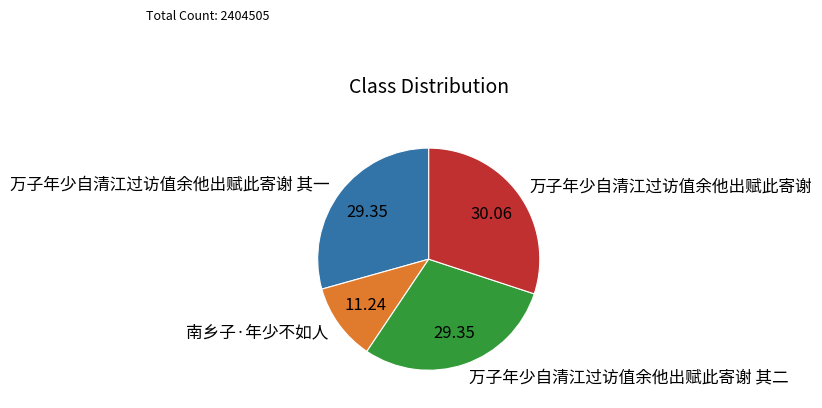

True or false: 南乡子·年少不如人 accounts for 17% of the total.

False